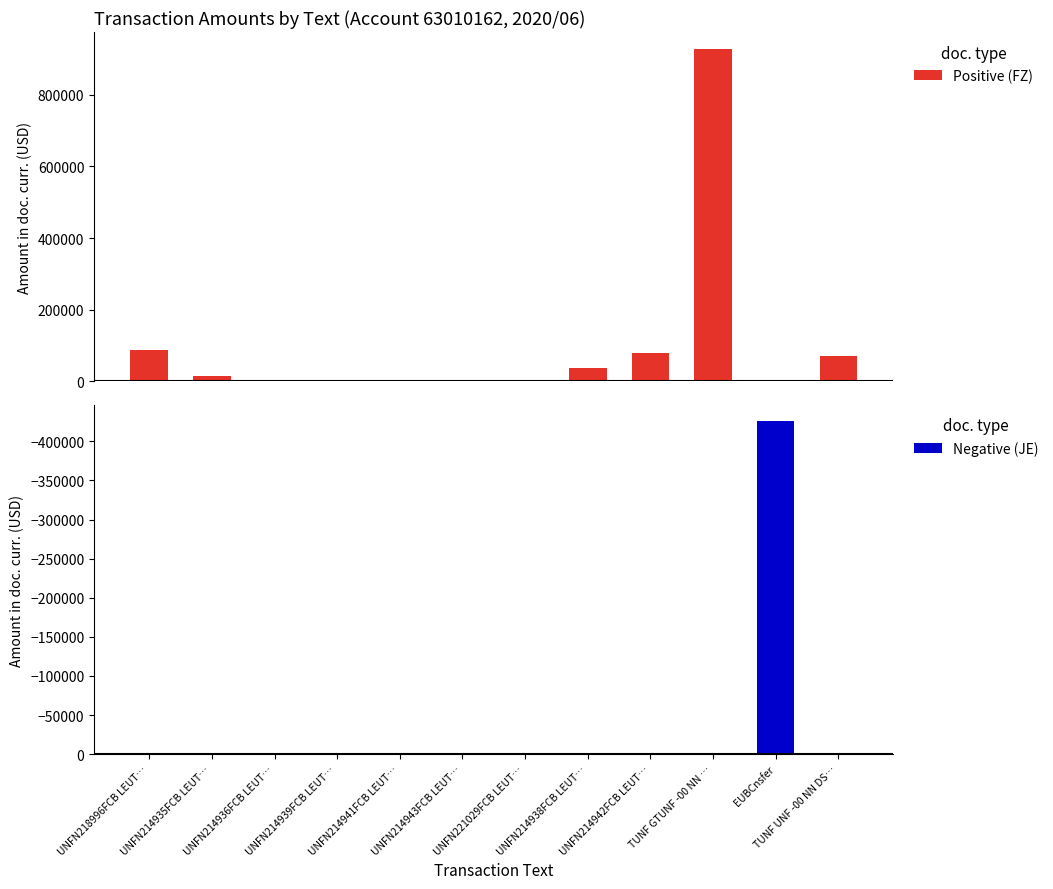

How many bars are there in total?

24